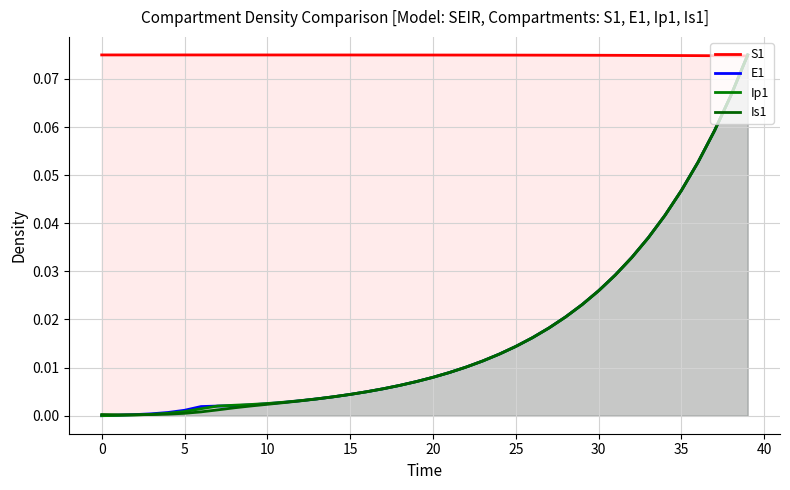

Rank the series at 0 from highest to lowest value.

S1, Is1, E1, Ip1